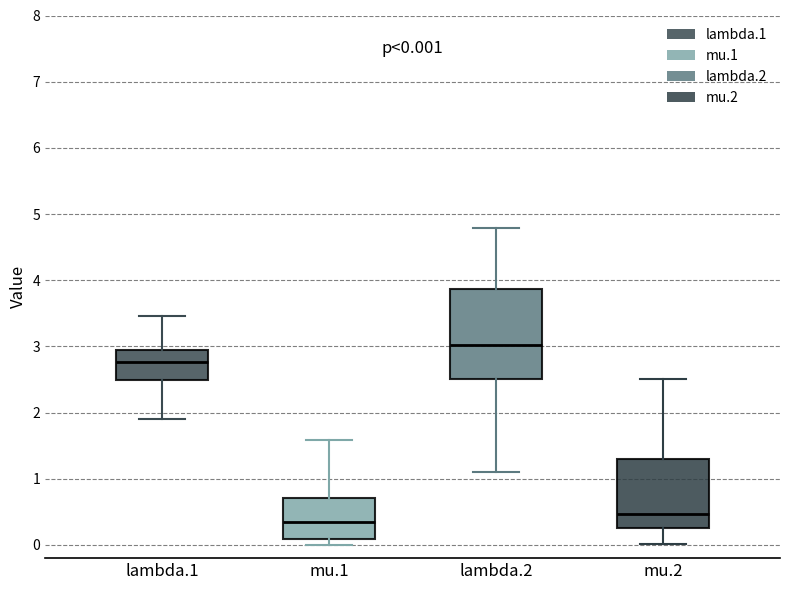

Which box has the lowest median line?

mu.1